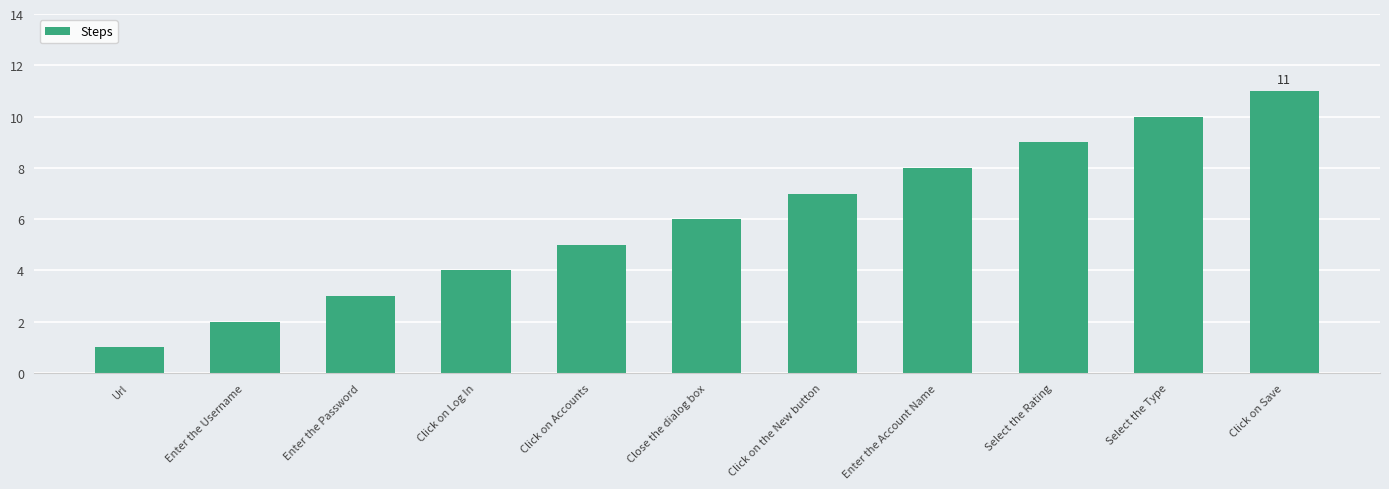

How many data points does each series have?

11